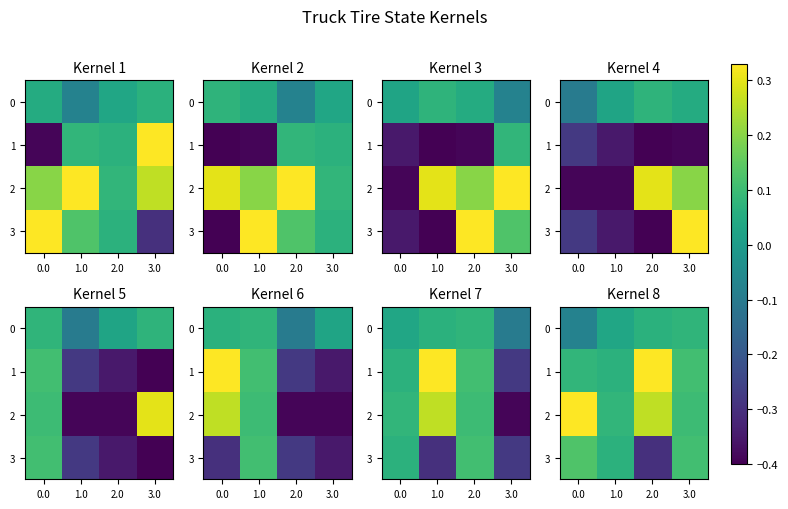

How many categories are shown in the chart?

4